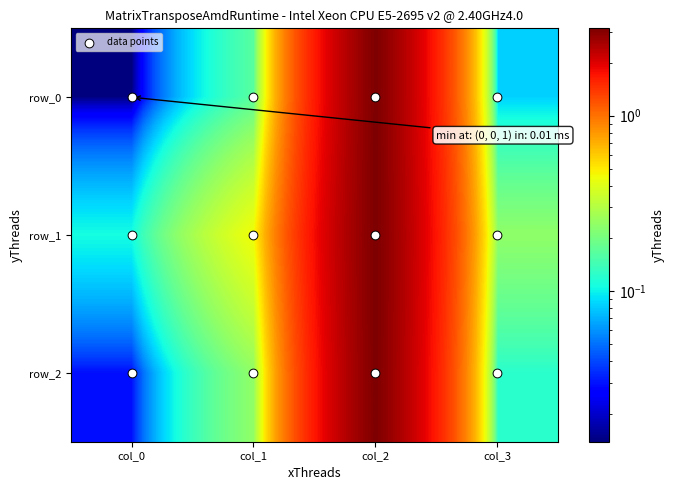

What is the sum of all row_2 values?

3.5